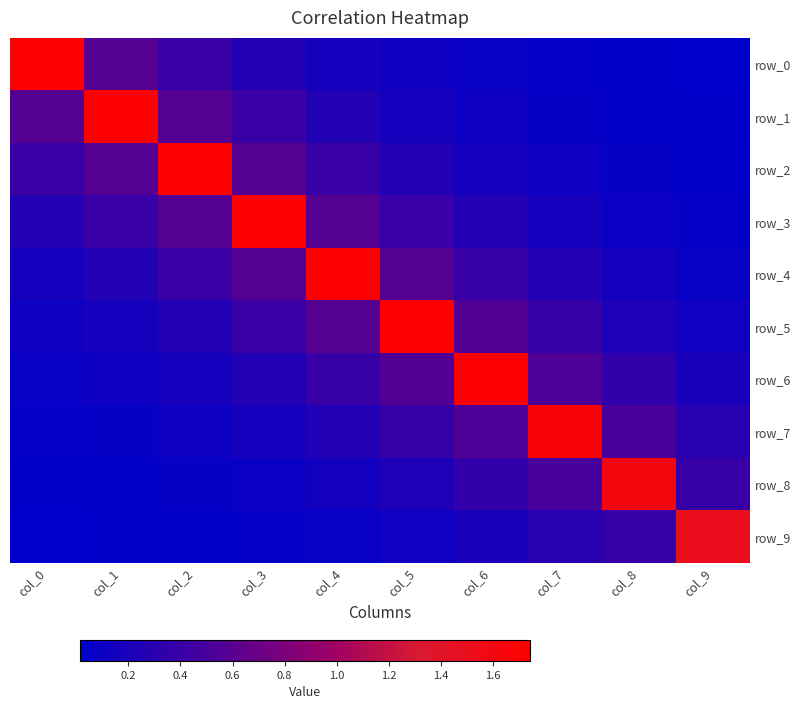

What is the sum of the row_0 values at col_3 and col_1?

0.8